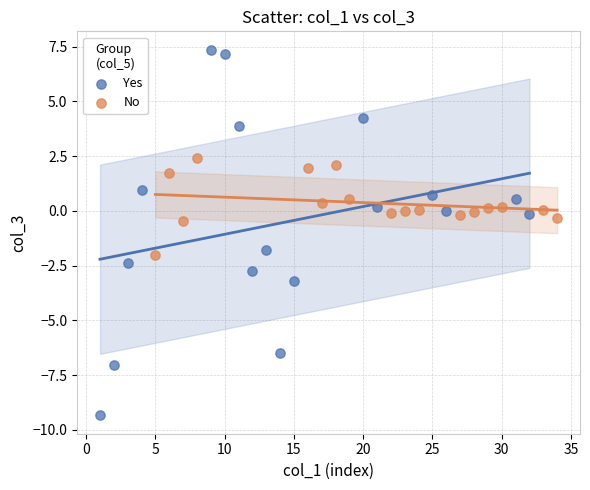

Which series reaches the minimum Y coordinate?

Yes